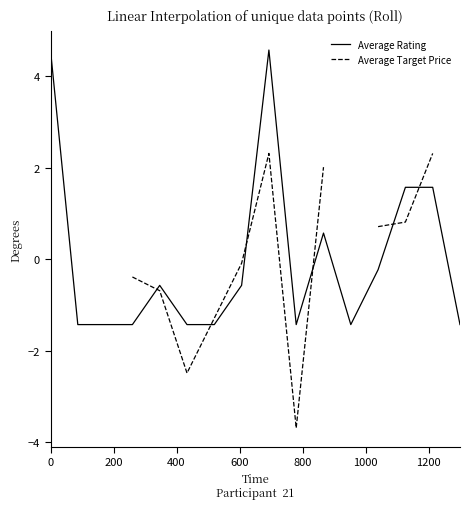

What are all the series names shown in the legend?

Average Rating, Average Target Price